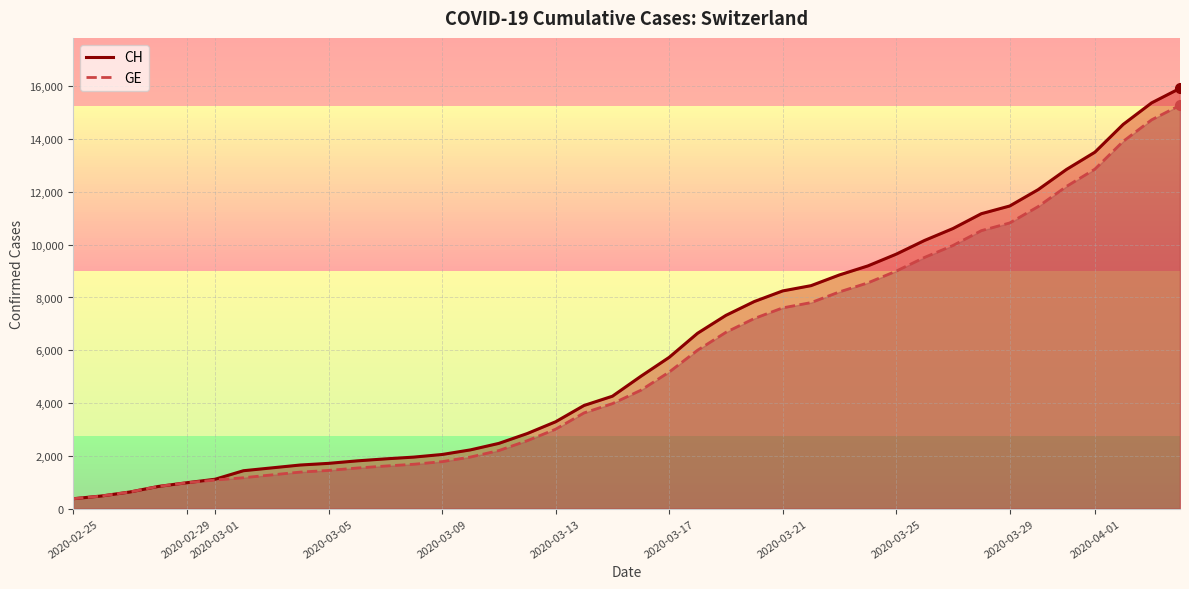

Which series has the widest spread of values?

CH